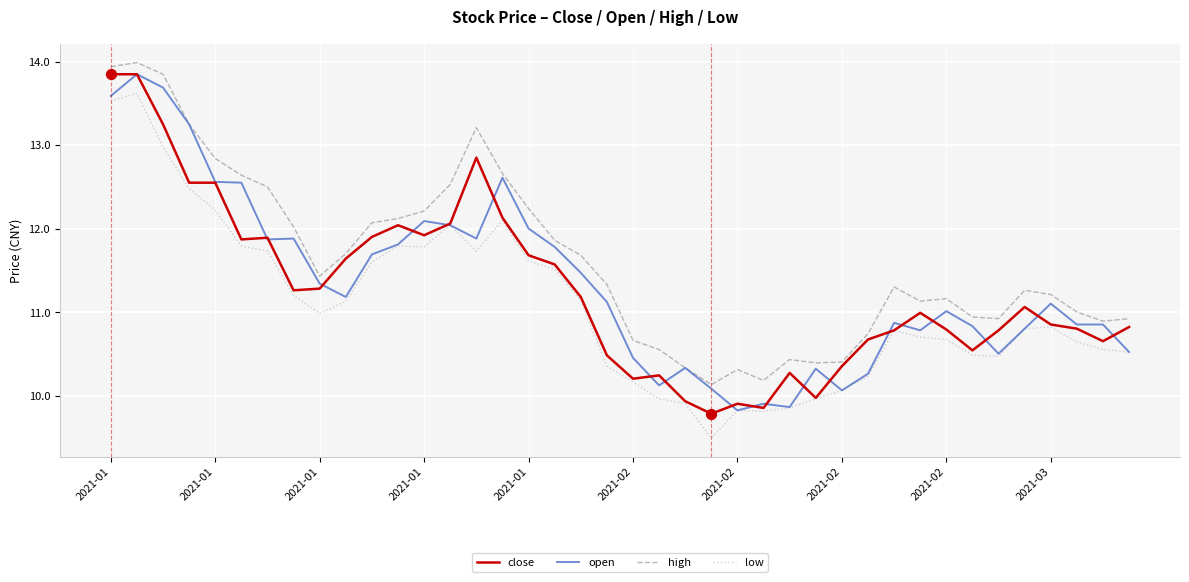

Which series has the largest total across all categories?

high